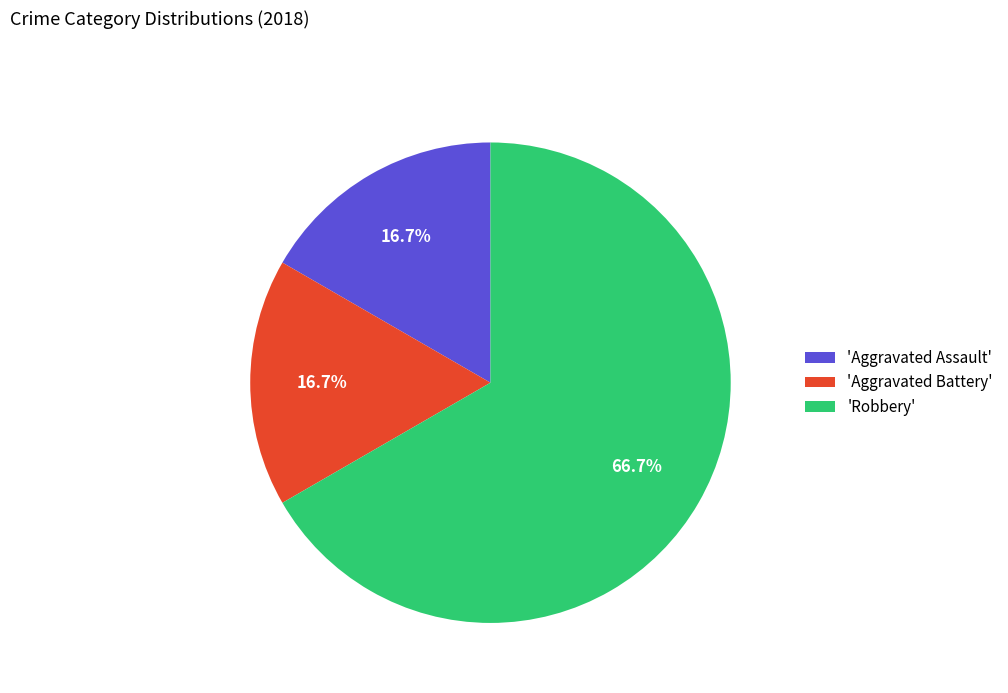

To the nearest percent, what is the average slice percentage?

33%